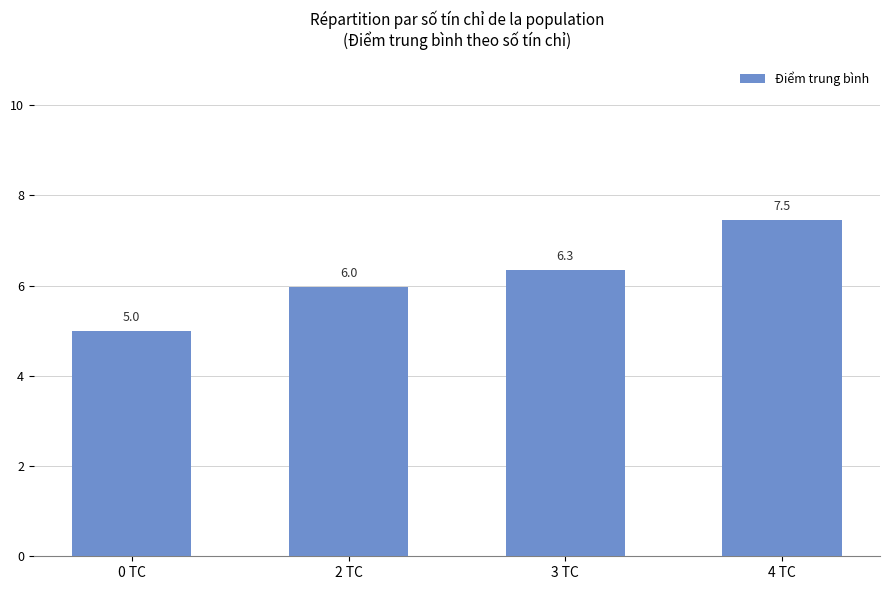

Count the values in the range 5 to 7.

3